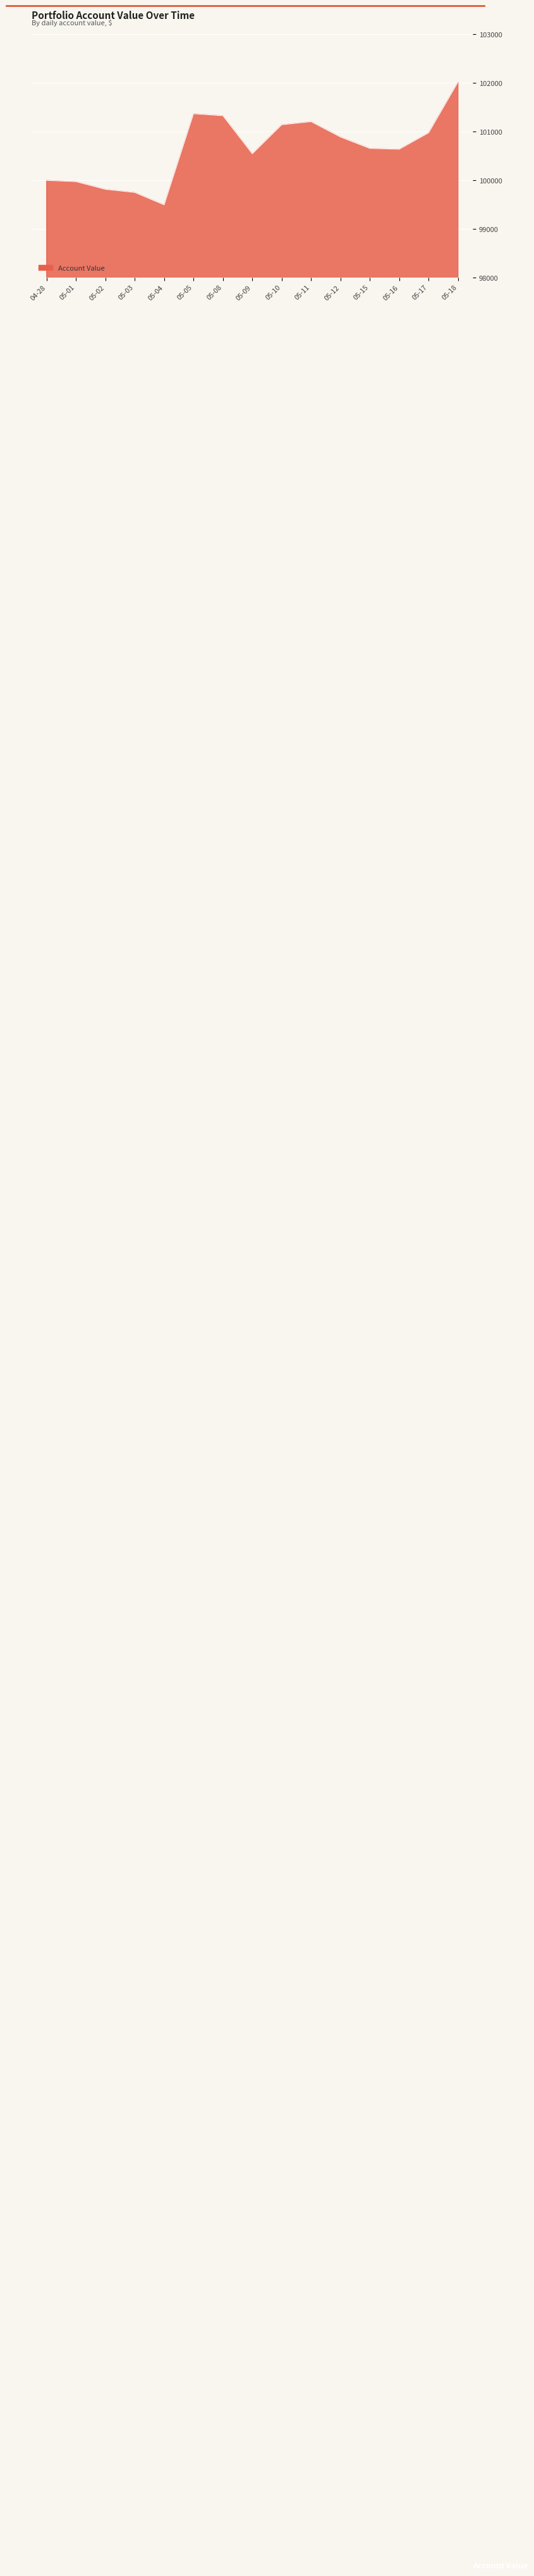

Between 05-01 and 05-10, which is larger?

05-10